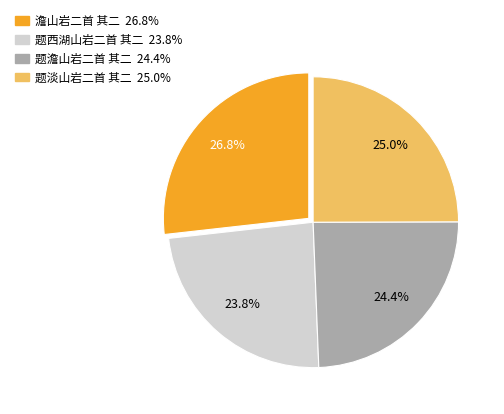

What percentage do 题澹山岩二首 其二 and 澹山岩二首 其二 together represent?

51.2%